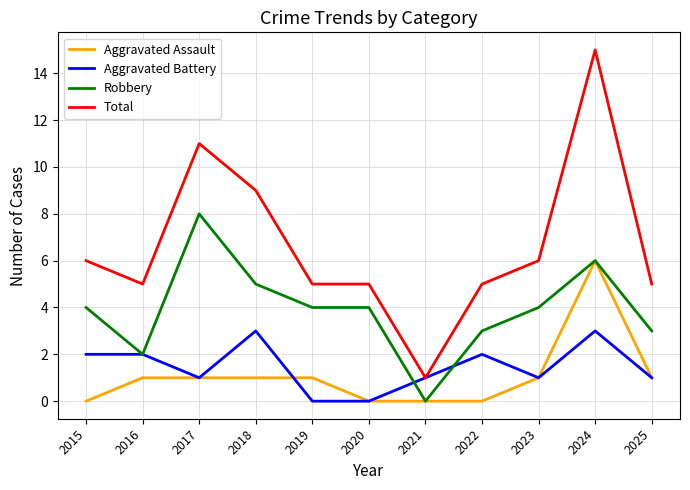

True or false: Total and Aggravated Assault cross at least once.

False